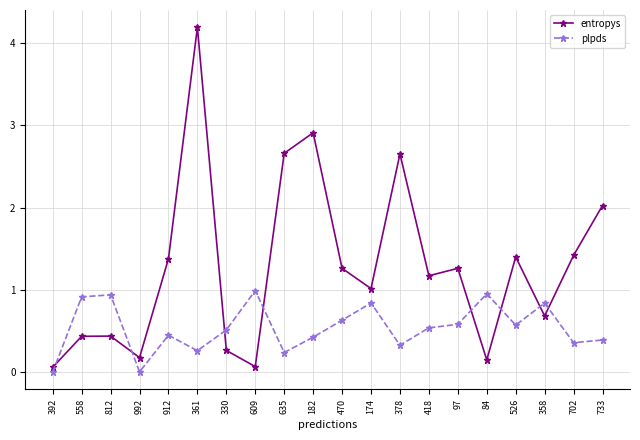

What is the total value across all series at 912?

1.8